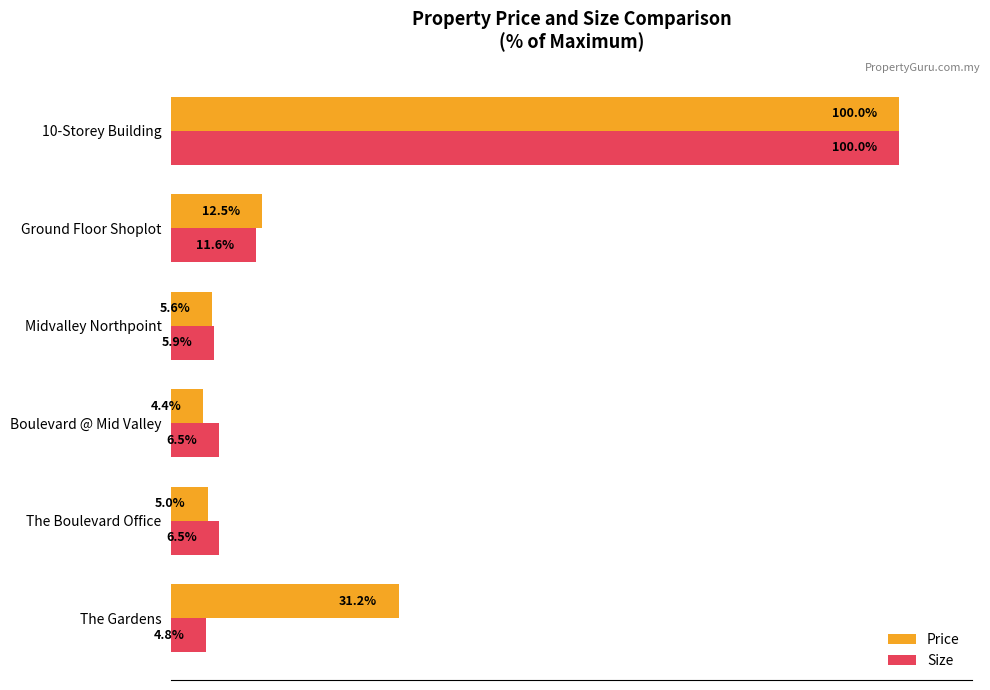

Where is Price nearest to the value 52?

The Gardens